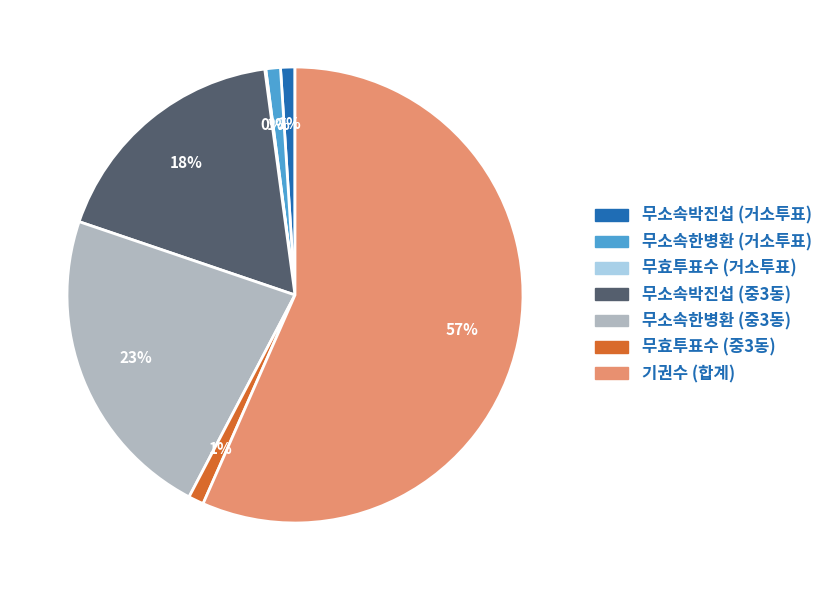

Is it true that 기권수 (합계) is 57% of the pie?

True